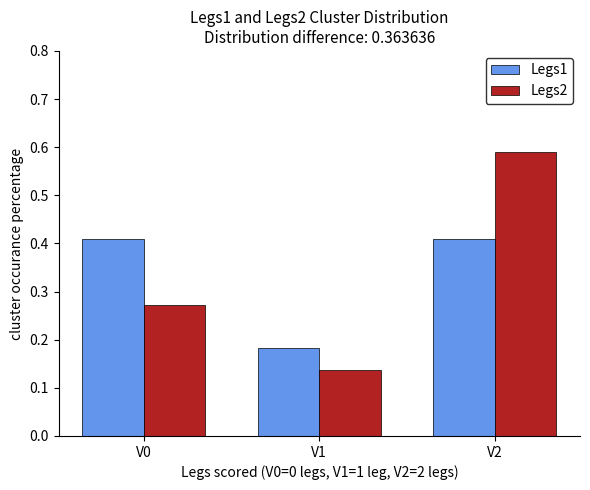

Is the value of Legs1 at V2 greater than the value of Legs2 at V1?

Yes